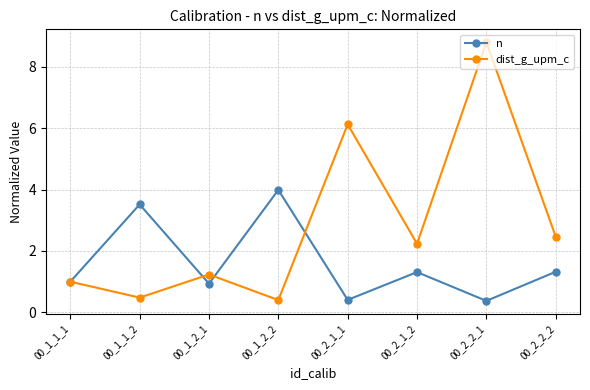

Reading left to right, extract all data points from this chart.

n: 00_1_1_1=1.0	00_1_1_2=3.5	00_1_2_1=0.9	00_1_2_2=4.0	00_2_1_1=0.4	00_2_1_2=1.3	00_2_2_1=0.4	00_2_2_2=1.3
dist_g_upm_c: 00_1_1_1=1.0	00_1_1_2=0.5	00_1_2_1=1.2	00_1_2_2=0.4	00_2_1_1=6.1	00_2_1_2=2.2	00_2_2_1=8.8	00_2_2_2=2.5